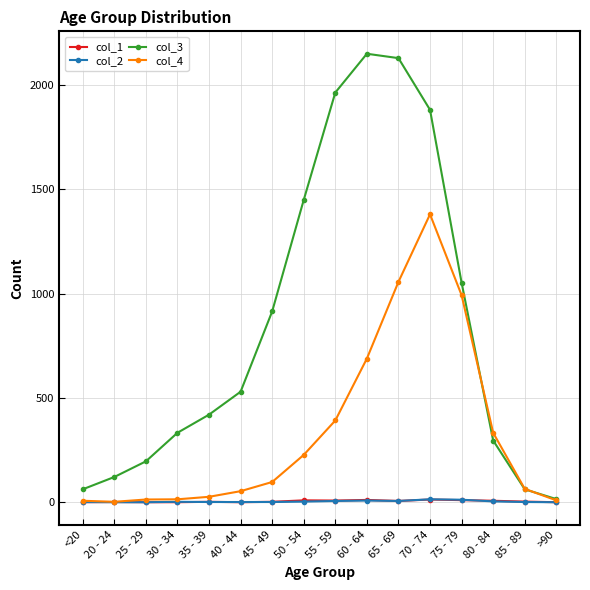

The col_3 series shows 1965 at 55 - 59. True or false?

True